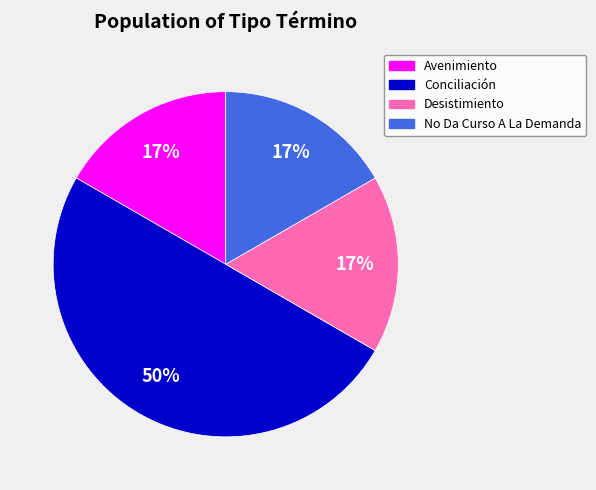

True or false: Desistimiento accounts for 7% of the total.

False